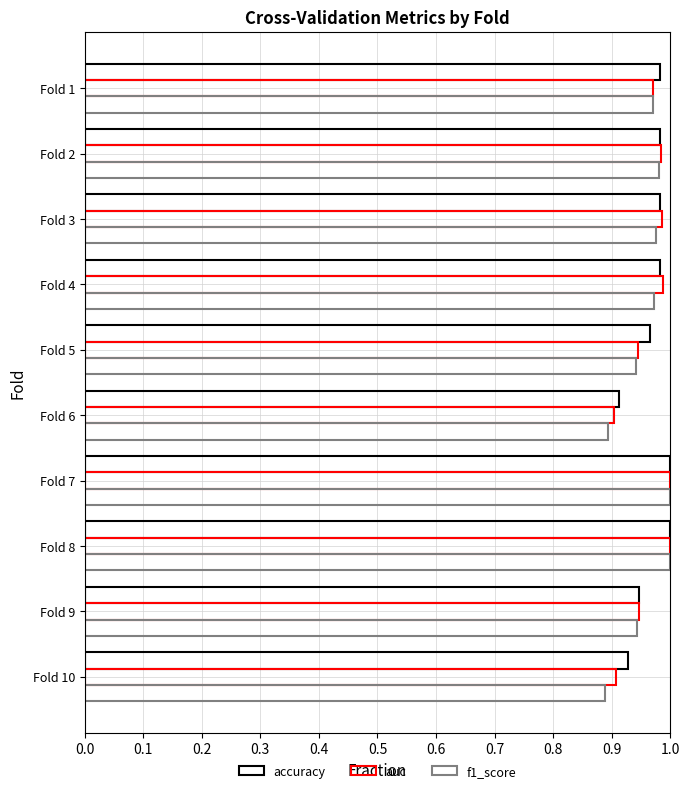

How many data points does each series have?

10